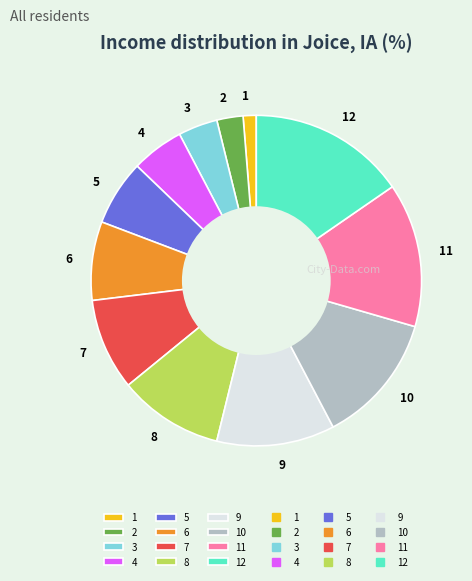

Which slice is the largest?

12